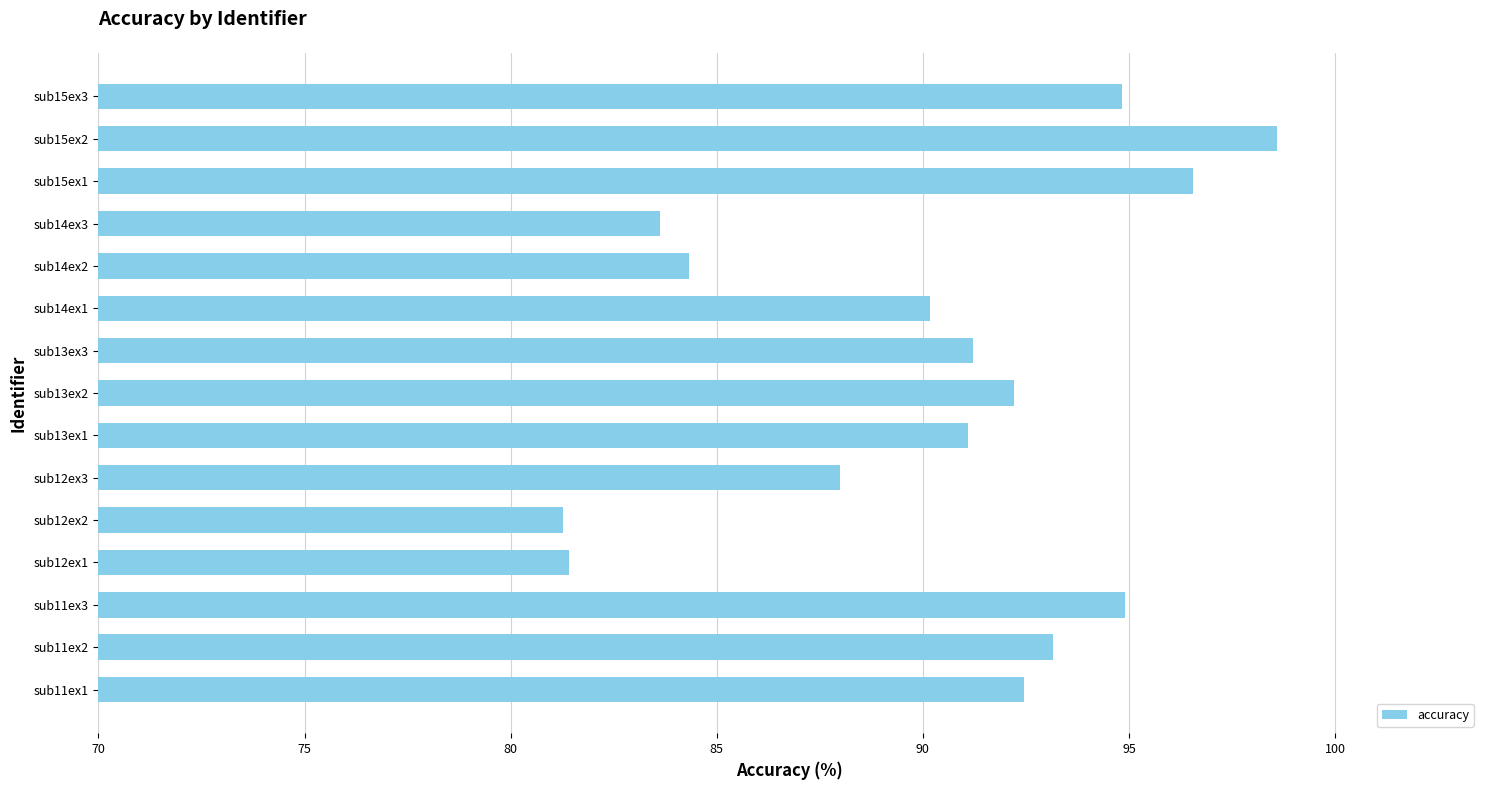

What is the change in value from sub11ex2 to sub14ex3?

-9.5